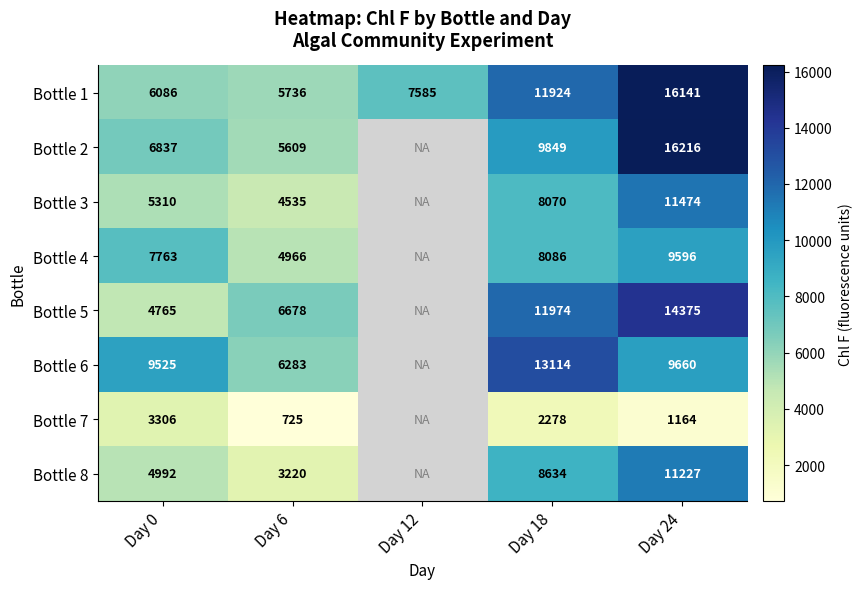

The Bottle 7 series shows 725 at Day 6. True or false?

True